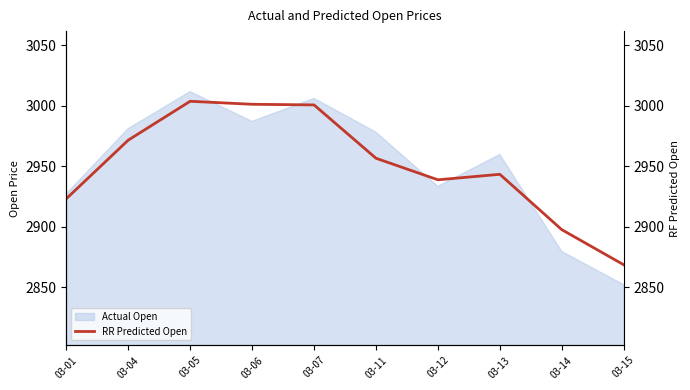

What is the change in value from 03-06 to 03-15?

-132.7